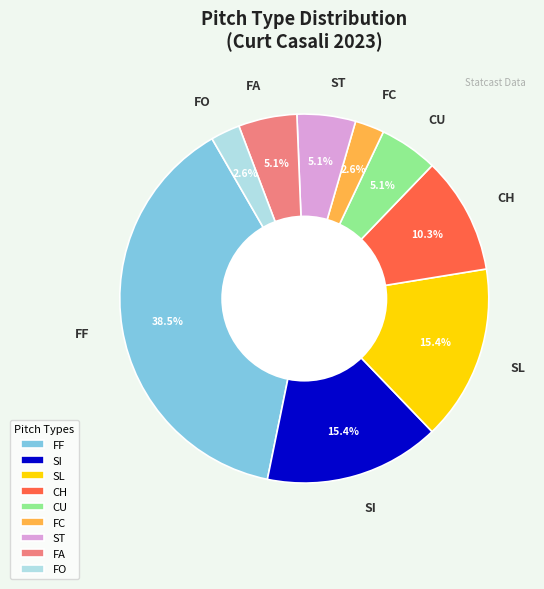

To the nearest percent, what percentage of the pie is FA?

5%